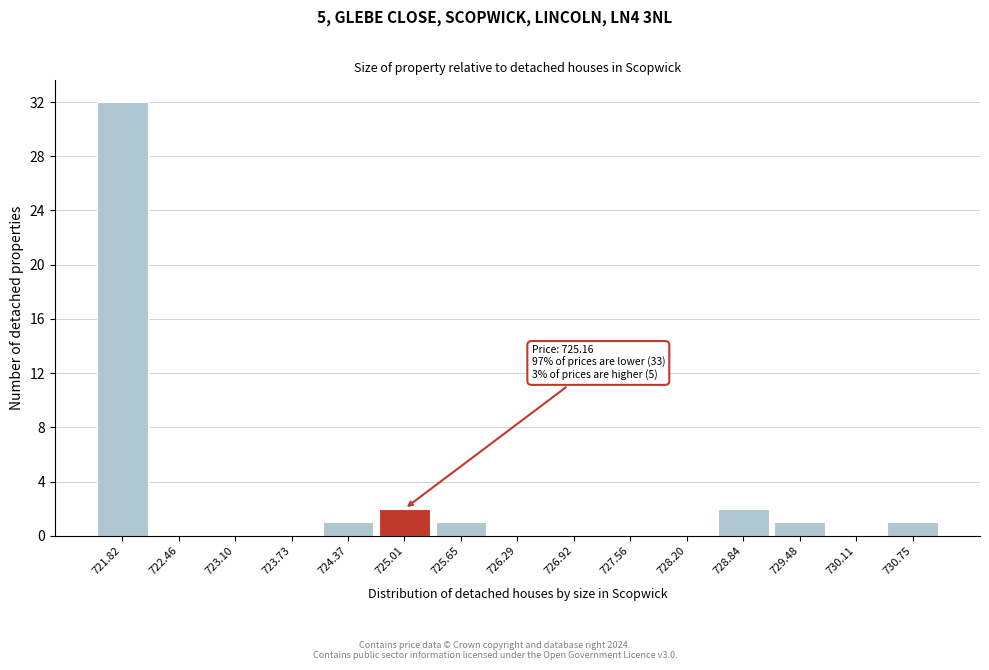

Reading right to left, extract all data points from this chart.

730.75=1	730.11=0	729.48=1	728.84=2	728.20=0	727.56=0	726.92=0	726.29=0	725.65=1	725.01=2	724.37=1	723.73=0	723.10=0	722.46=0	721.82=32